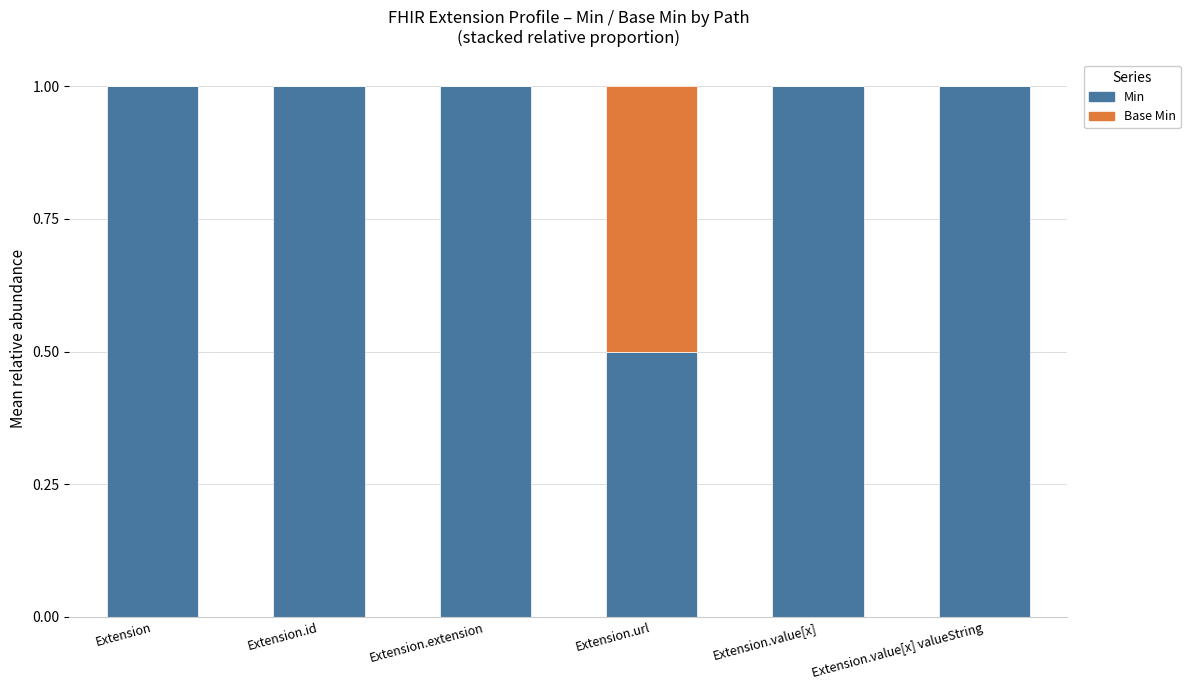

The value of Min at Extension.extension is 1.0. True or false?

True